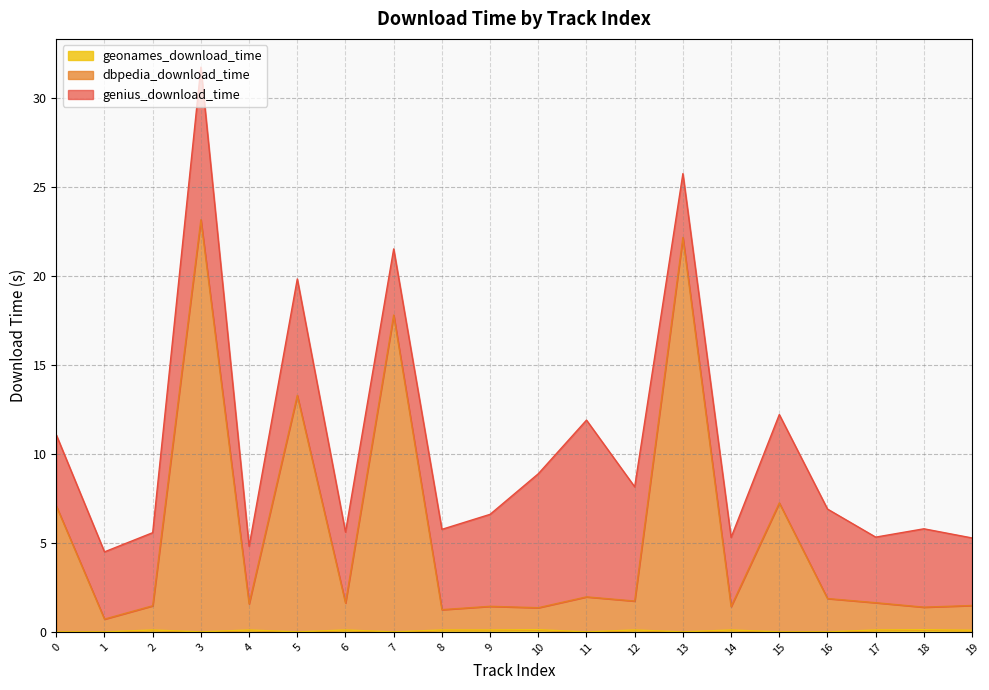

Does the chart display data point markers on the line(s)?

No